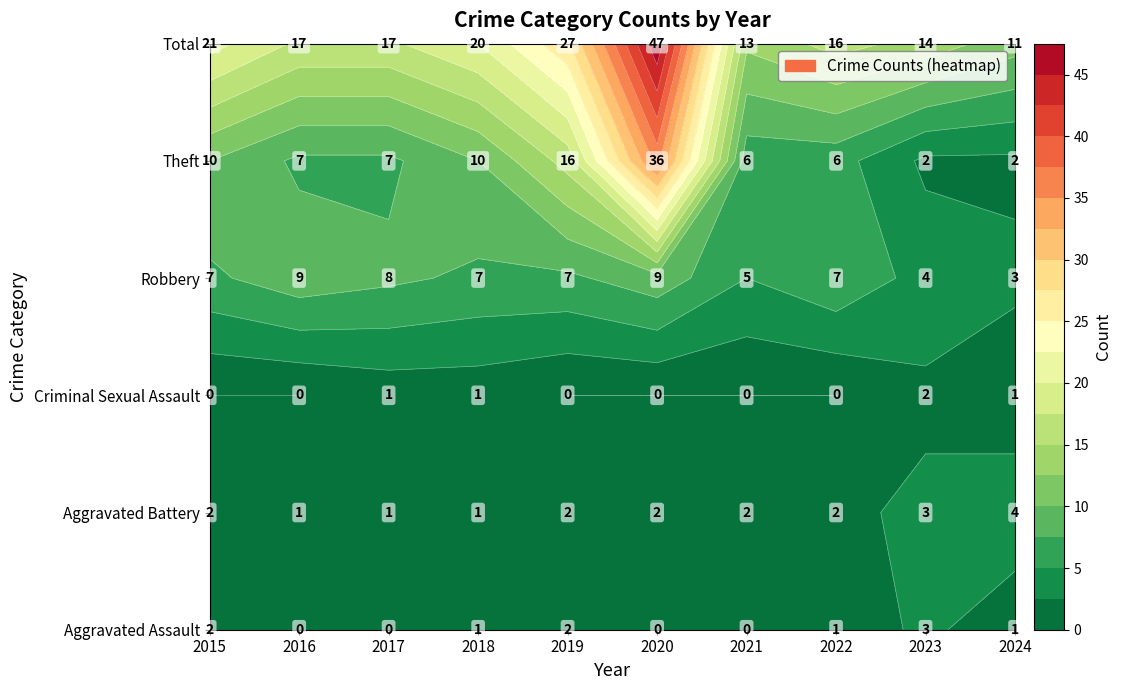

Which series has the largest total across all categories?

Total